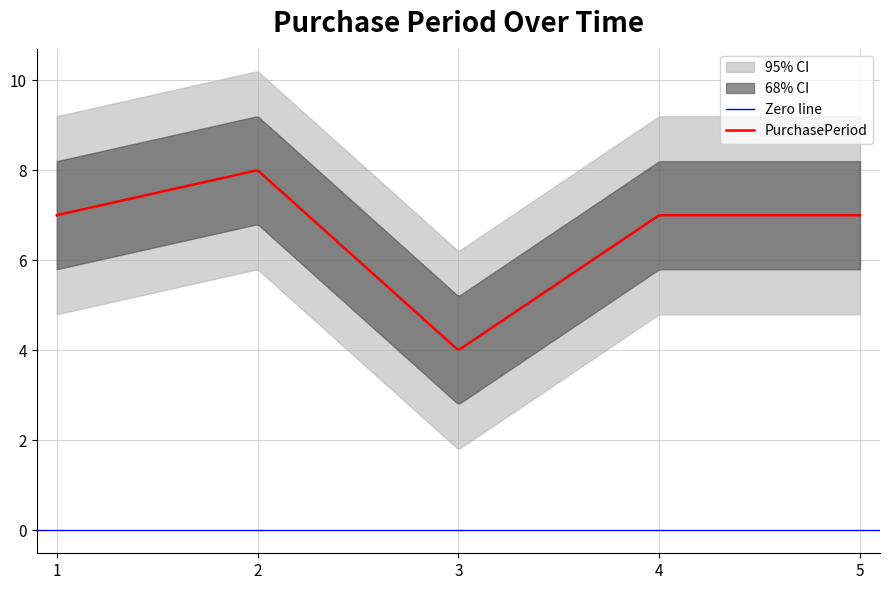

What is the difference between the maximum and minimum values?

4